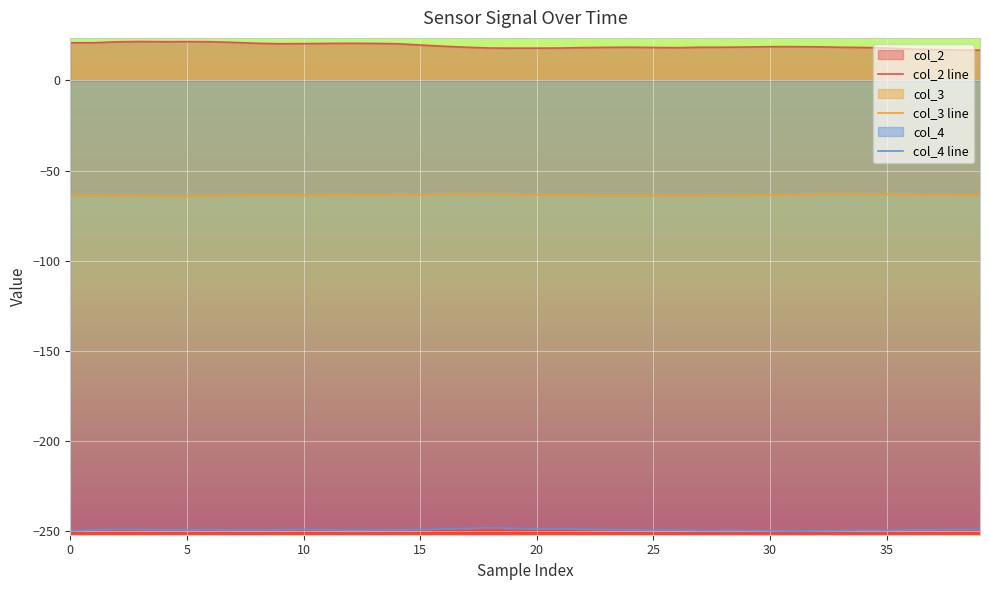

What value does the col_2 line series have at 10?

20.4